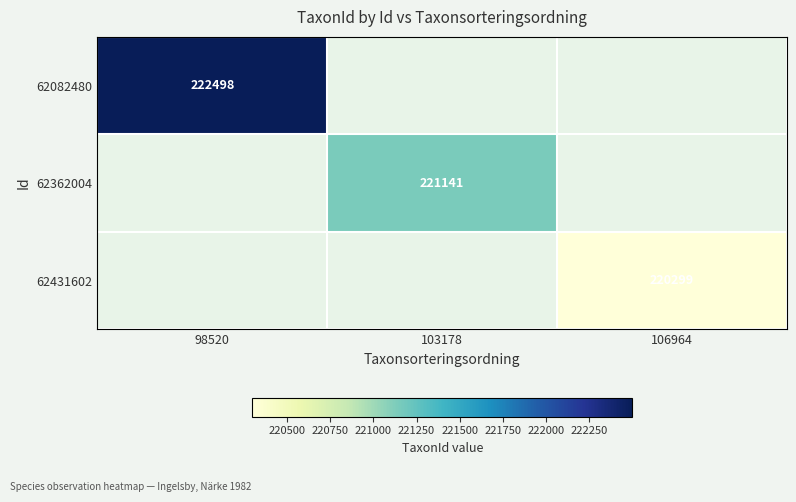

The value of 62362004 at 103178 is 66890. True or false?

False